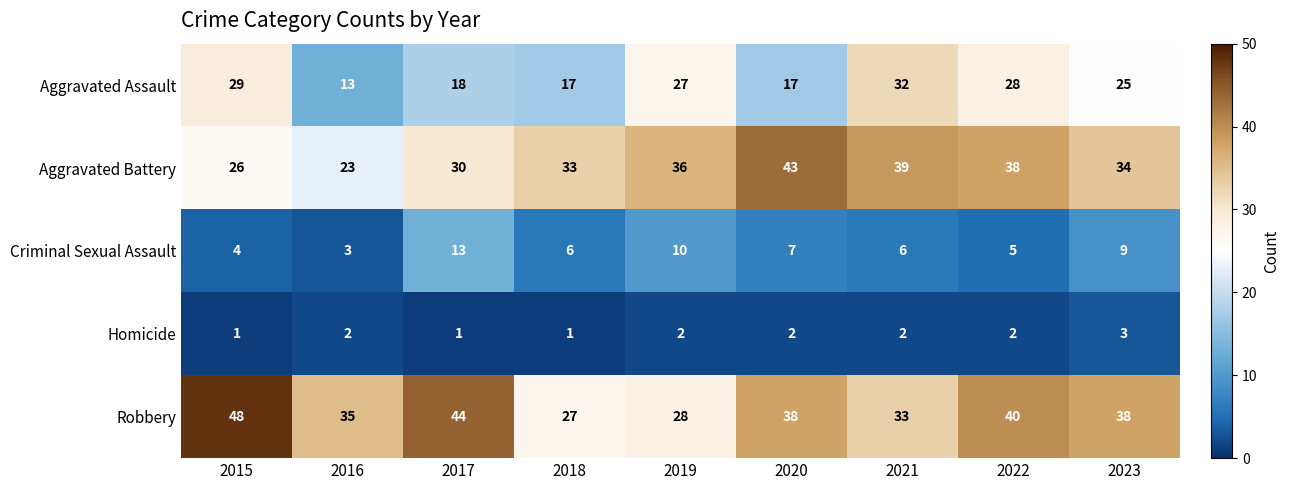

The value of Robbery at 2017 is 44. True or false?

True